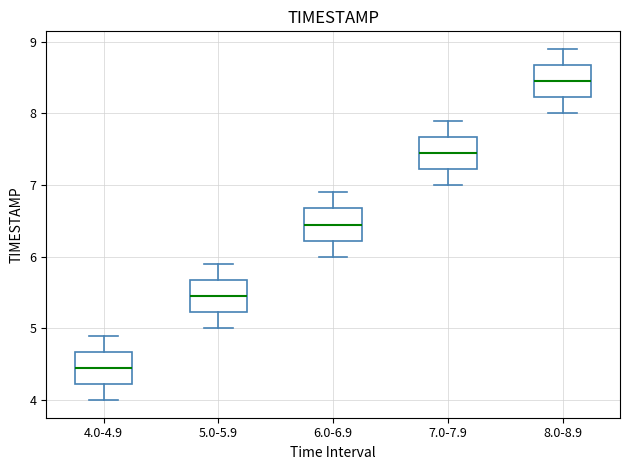

Which box has the lowest median line?

4.0-4.9